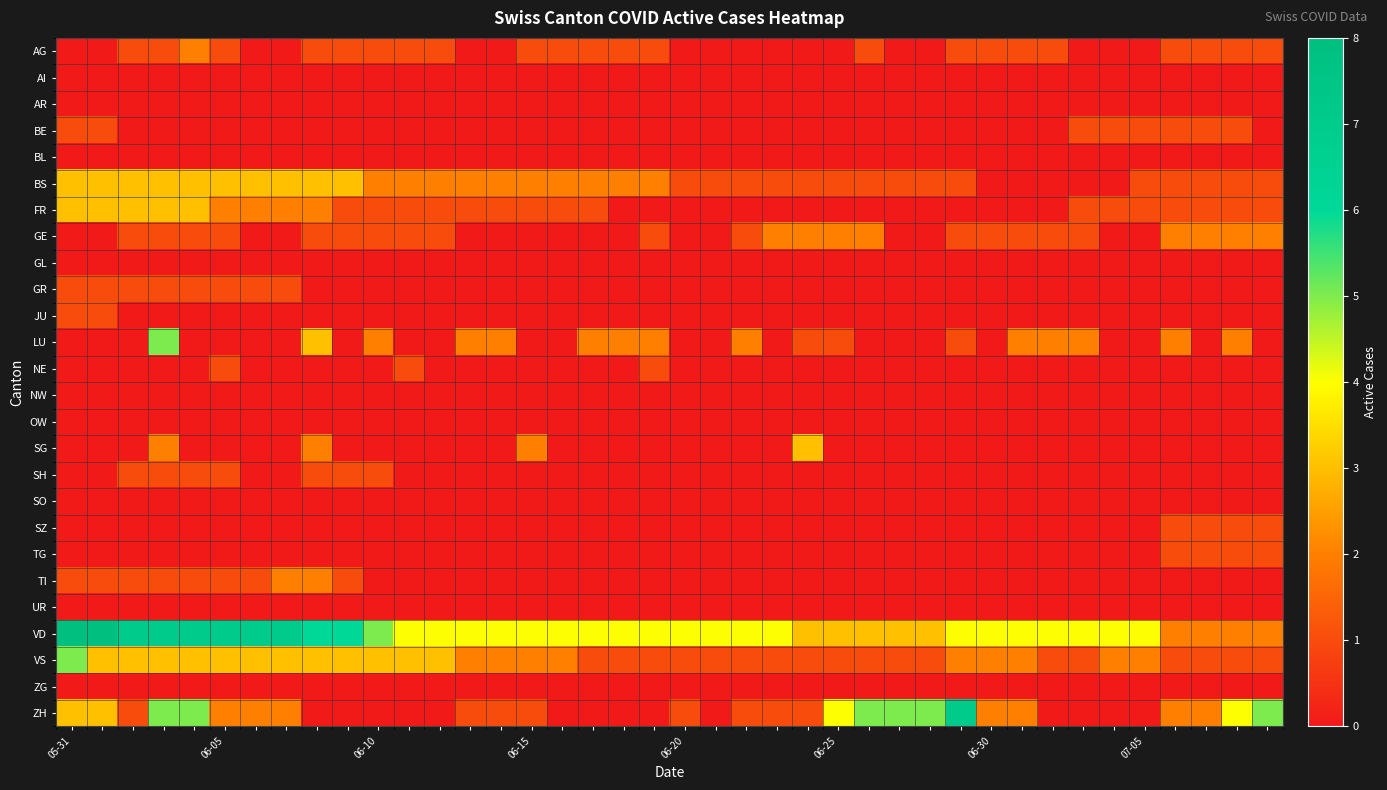

Rank the series by their maximum value, from lowest to highest.

AI, AR, BL, GL, NW, OW, SO, UR, ZG, BE, GR, JU, NE, SH, SZ, TG, AG, GE, TI, BS, FR, SG, LU, VS, ZH, VD